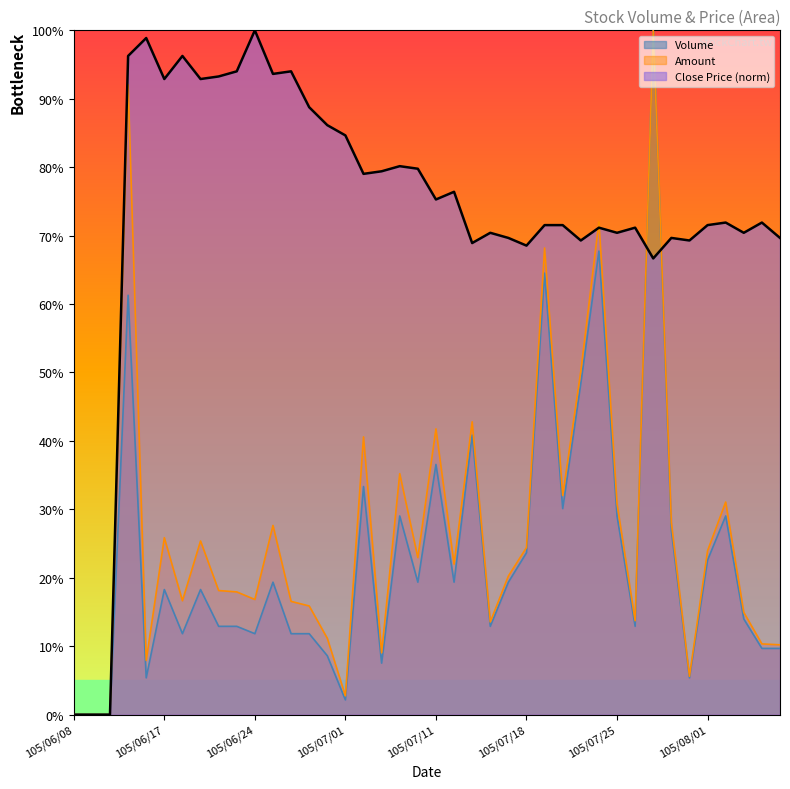

What is the greatest value displayed?

100.0